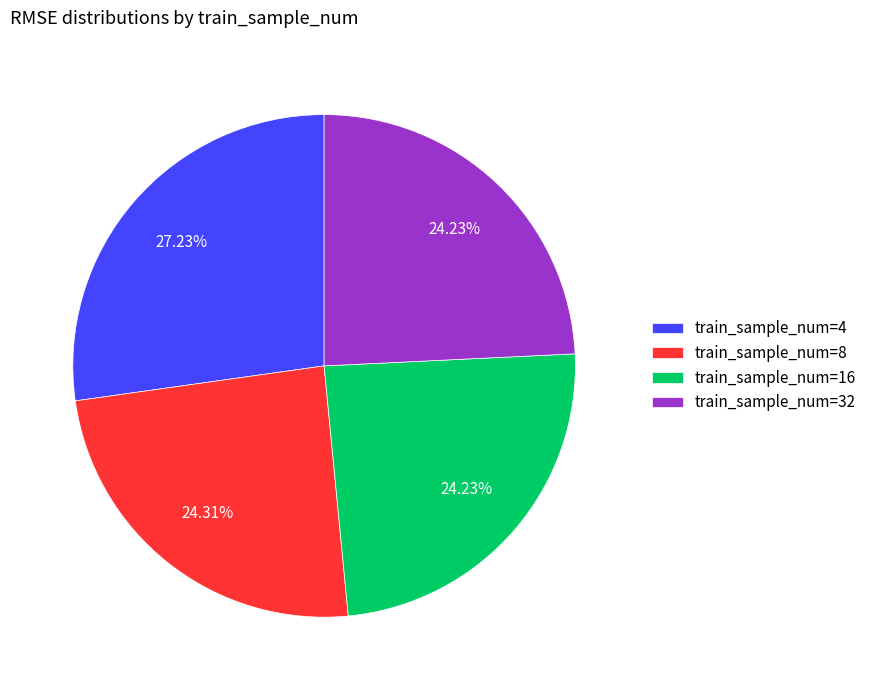

Does train_sample_num=8 represent more than half of the total?

No